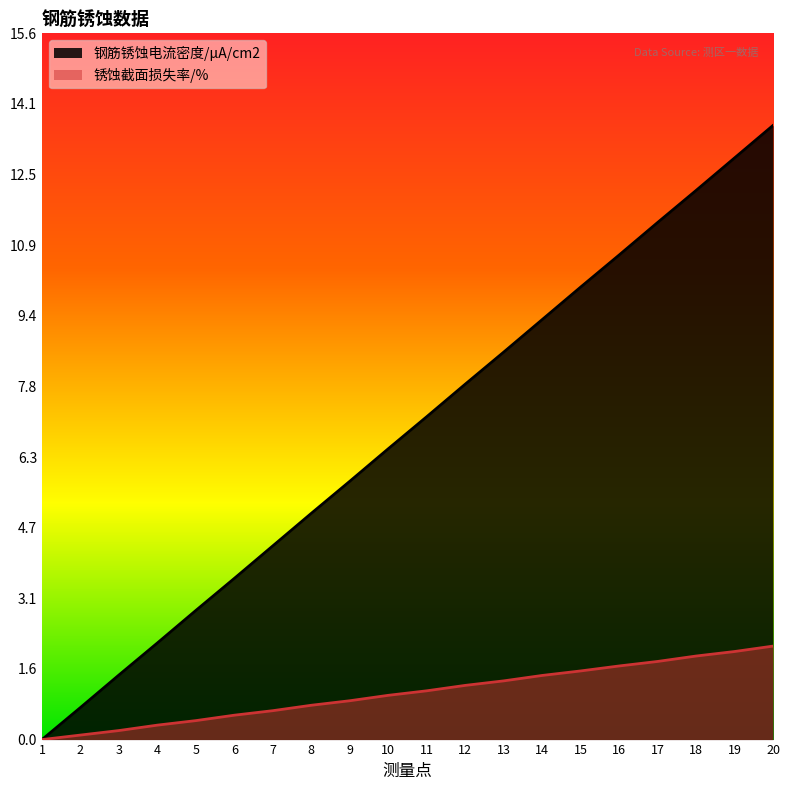

How many lines are shown in the chart?

2